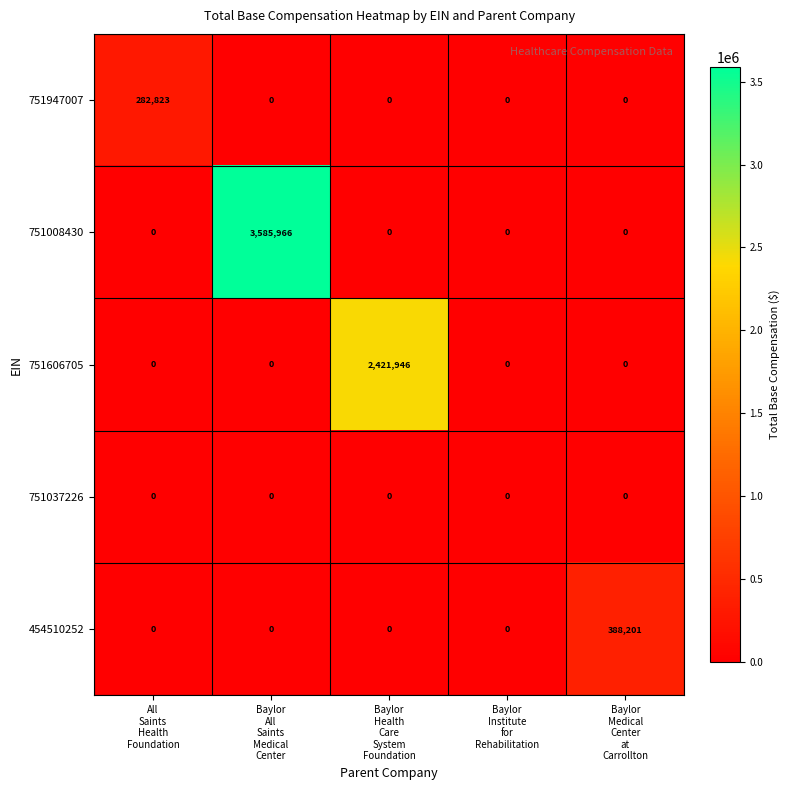

What is the maximum value shown in the chart?

3585966